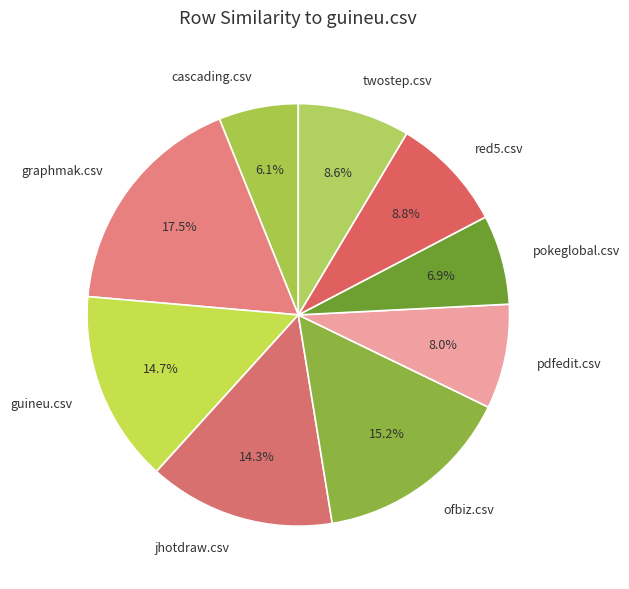

Do cascading.csv and graphmak.csv together represent more than half of the pie?

No